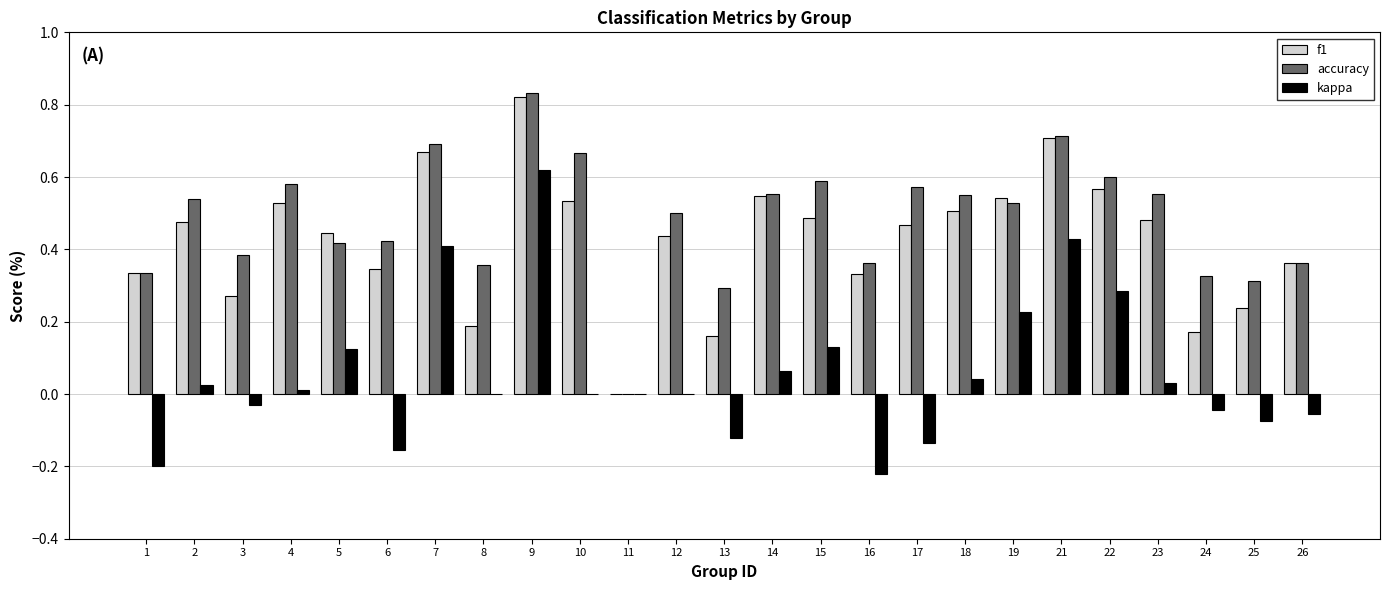

Which label corresponds to the largest value in the chart?

9